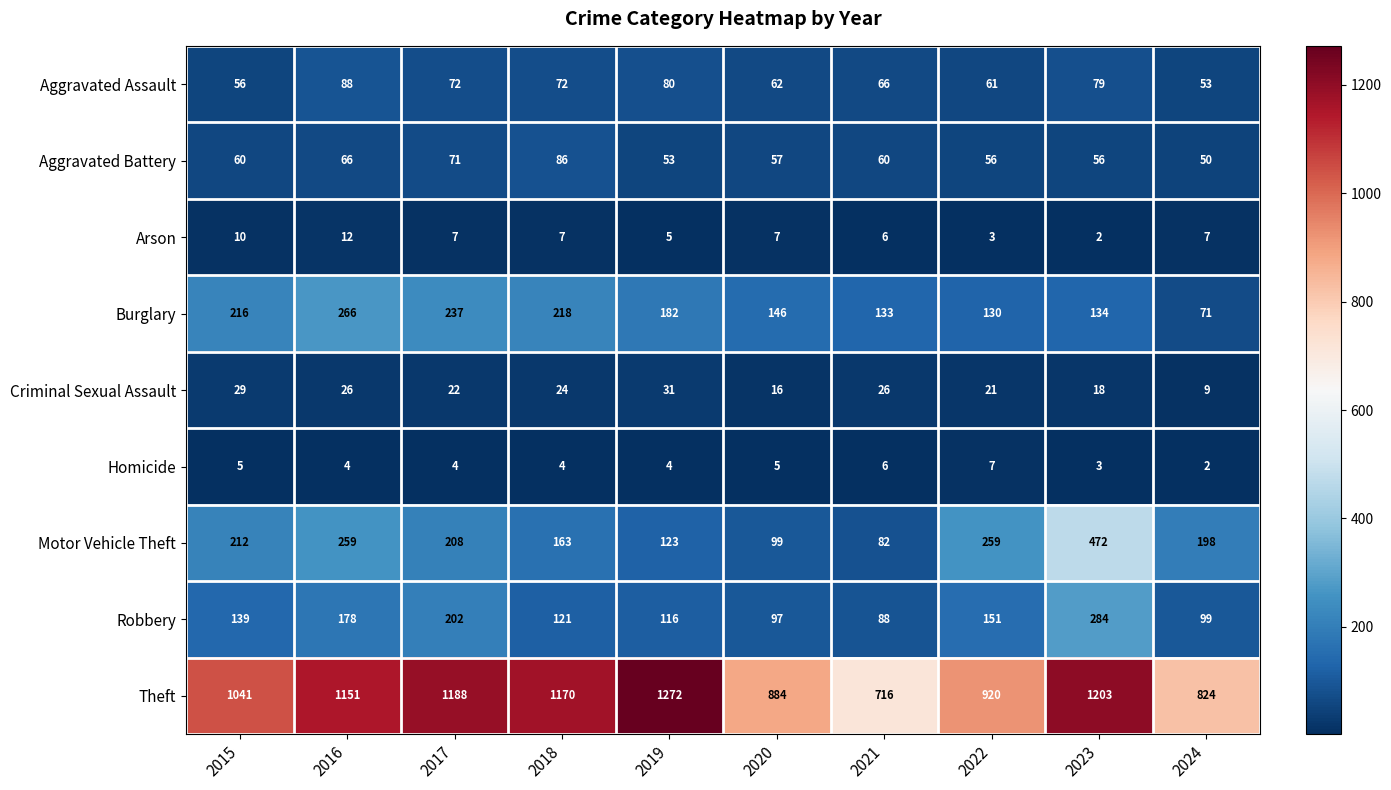

Which series has the widest spread of values?

Theft